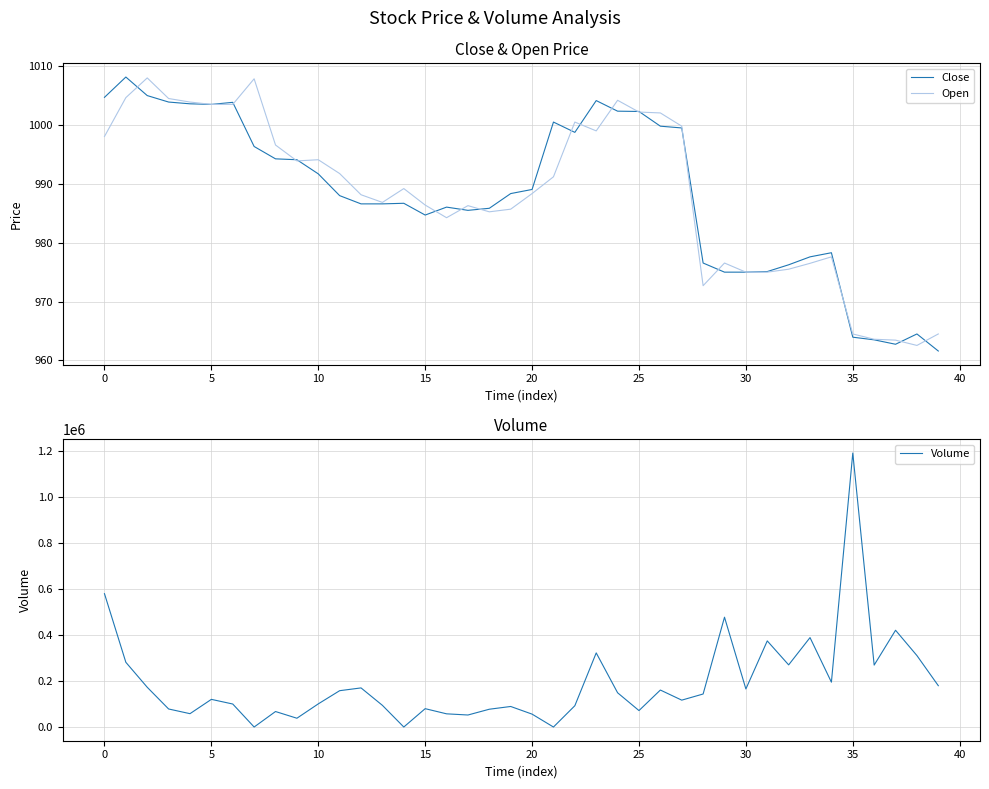

What is the sum of all Volume values?

7721324